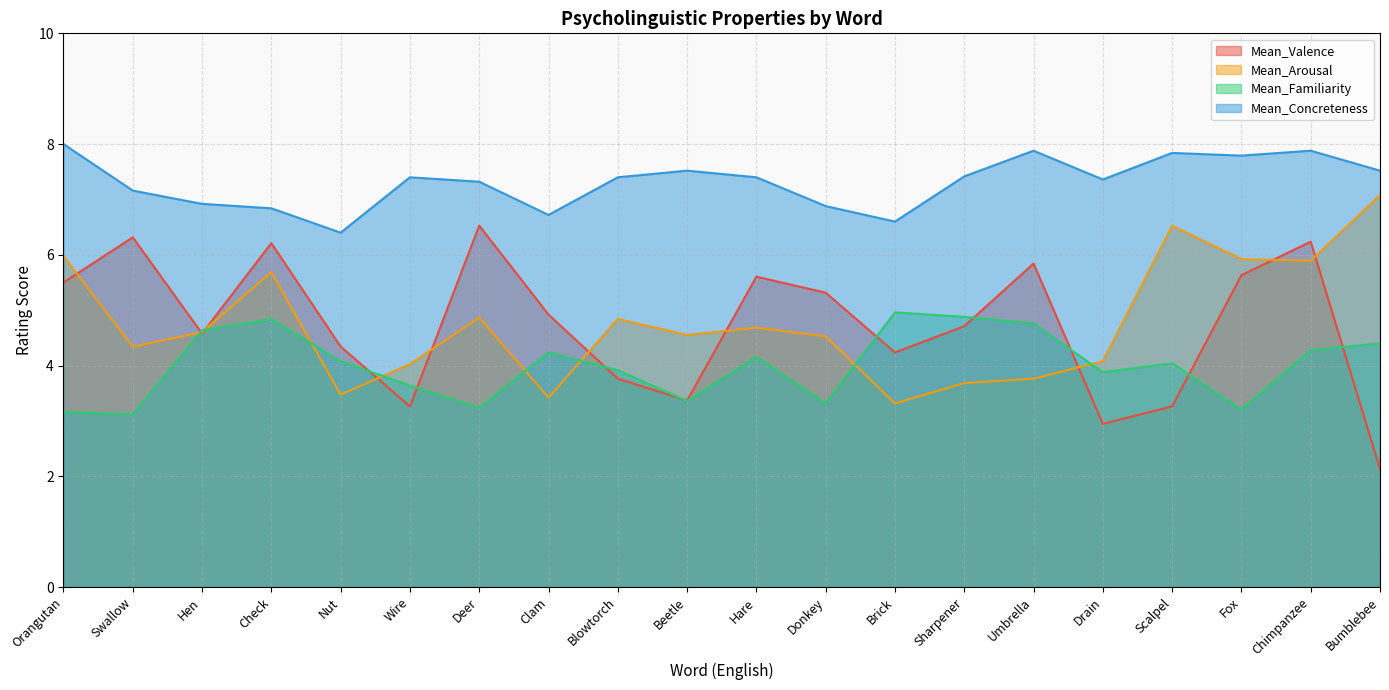

Reading left to right, what are all the values shown in this chart?

Mean_Valence: 5.5	6.3	4.6	6.2	4.3	3.3	6.5	4.9	3.8	3.4	5.6	5.3	4.2	4.7	5.8	2.9	3.3	5.6	6.2	2.1
Mean_Arousal: 6.0	4.3	4.6	5.7	3.5	4.0	4.9	3.4	4.8	4.6	4.7	4.5	3.3	3.7	3.8	4.1	6.5	5.9	5.9	7.1
Mean_Familiarity: 3.2	3.1	4.6	4.8	4.1	3.6	3.2	4.2	3.9	3.4	4.2	3.3	5.0	4.9	4.8	3.9	4.0	3.2	4.3	4.4
Mean_Concreteness: 8.0	7.2	6.9	6.8	6.4	7.4	7.3	6.7	7.4	7.5	7.4	6.9	6.6	7.4	7.9	7.4	7.8	7.8	7.9	7.5